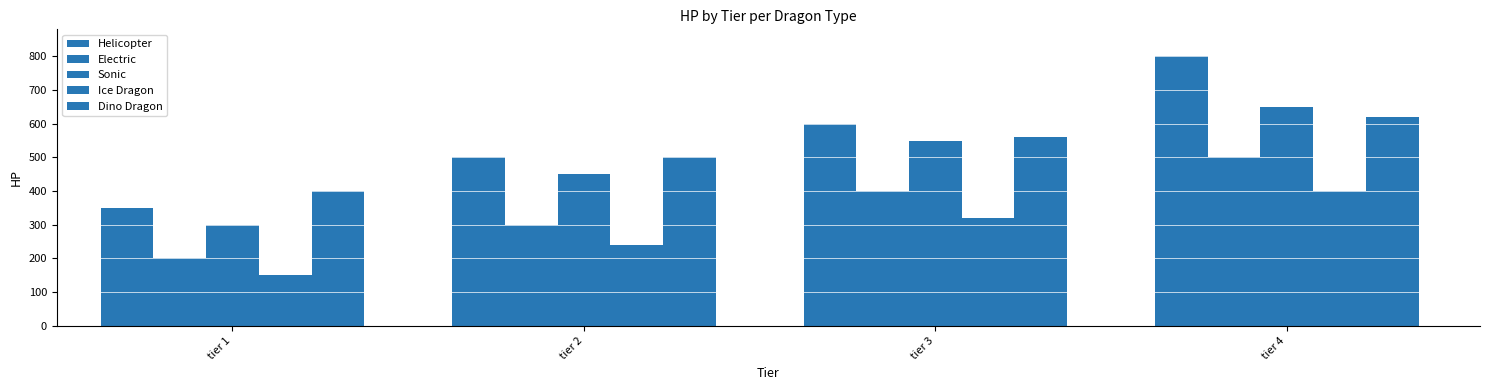

What is the approximate value of Ice Dragon at tier 1, to the nearest 50?

150